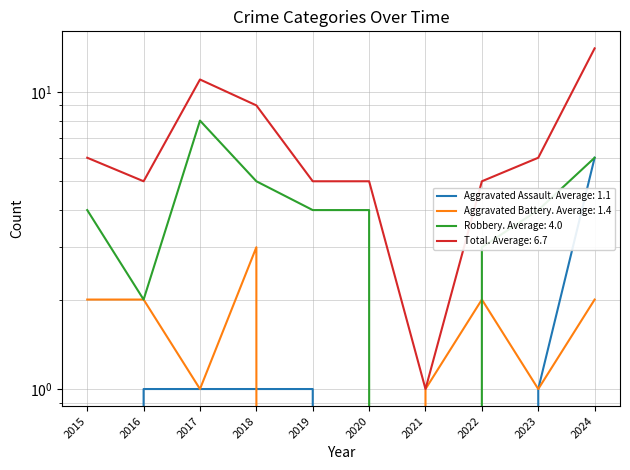

What is the sum of the Total values at 2016 and 2019?

10